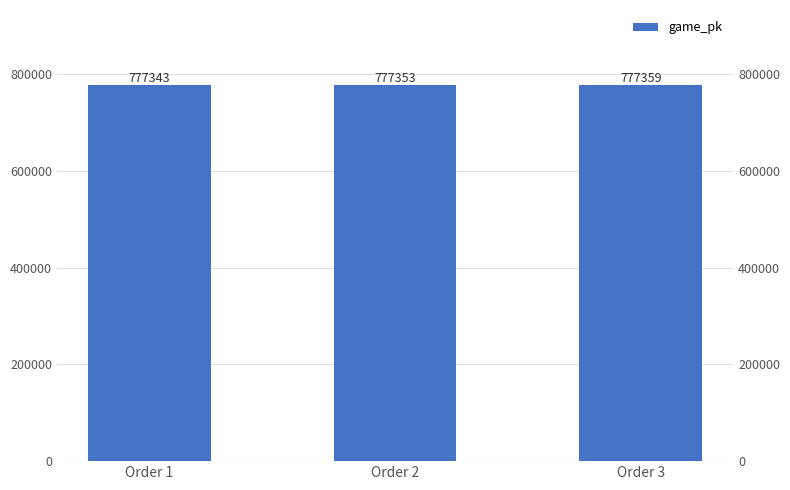

Which has a higher value, Order 1 or Order 3?

Order 3